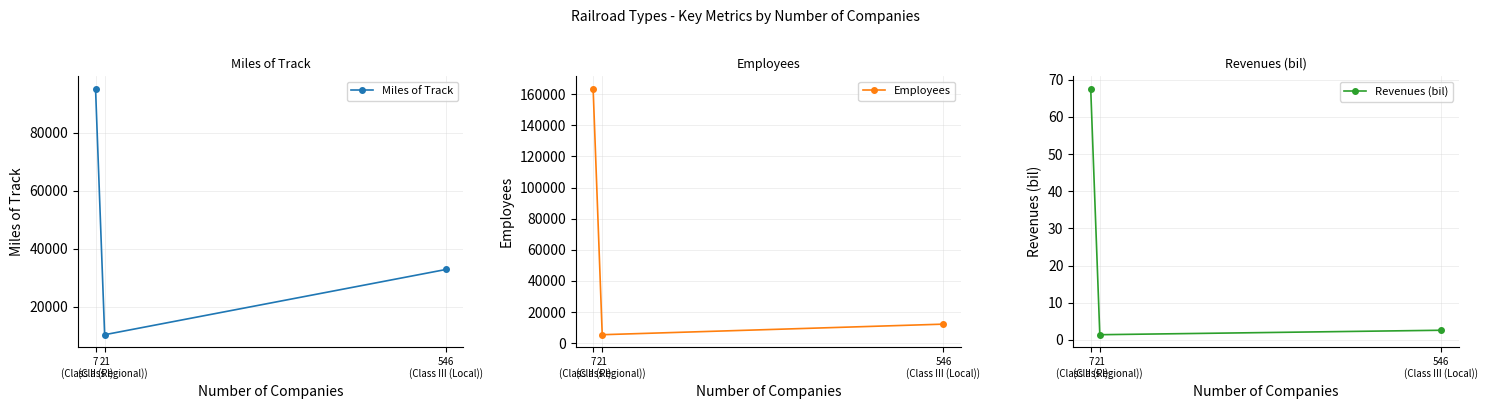

What is the value of the Employees point at the 1st from the left?

163464